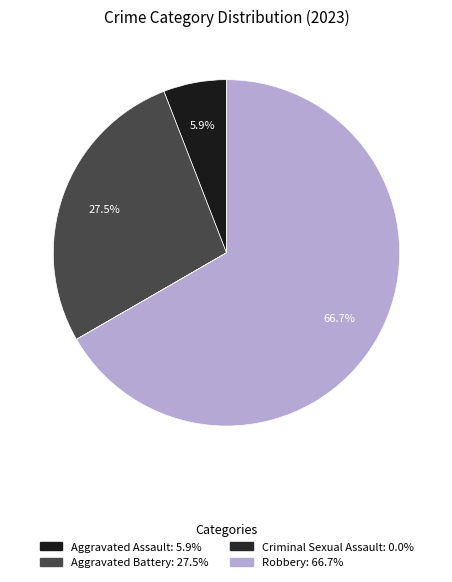

Does Aggravated Battery account for over 50% of the chart?

No